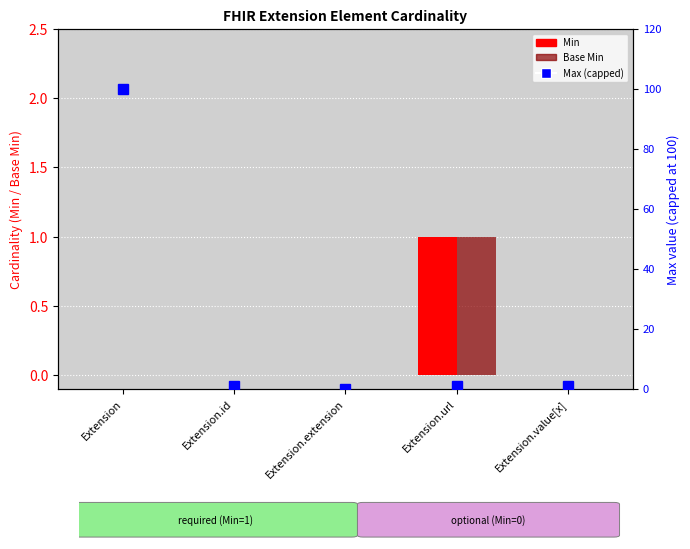

What is the sum of the Max (capped) values at Extension.id and Extension.value[x]?

2